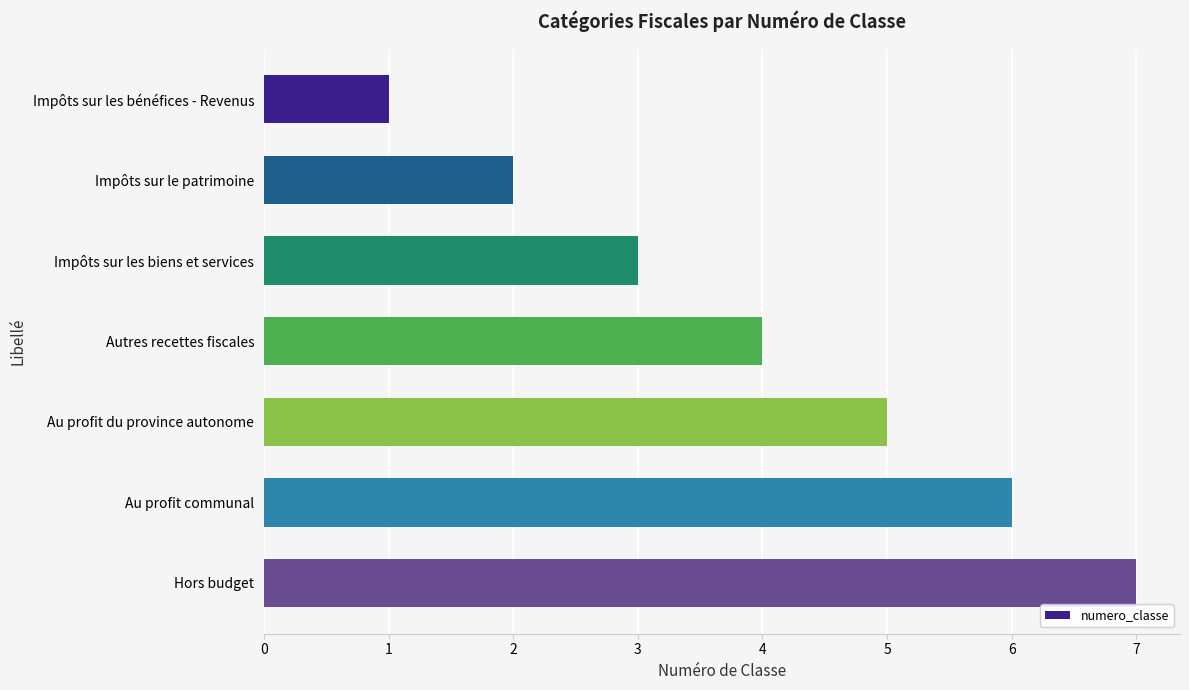

What is the average value?

4